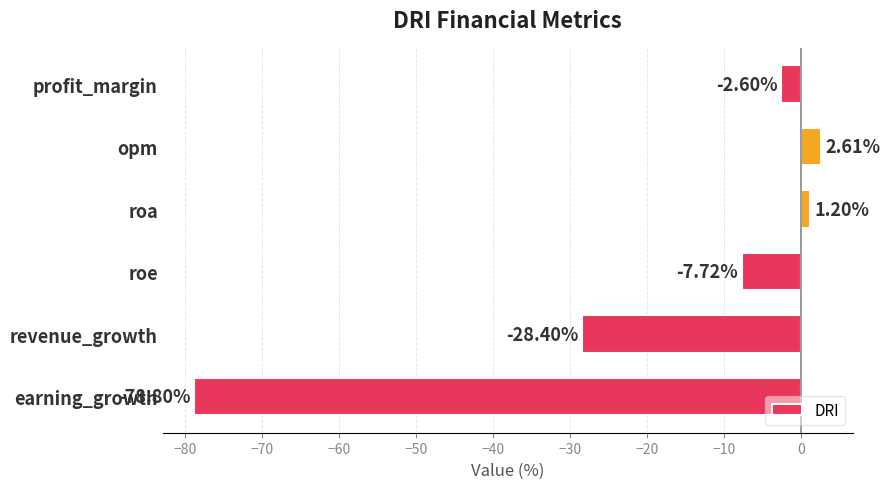

Rank the categories by value from highest to lowest.

opm, roa, profit_margin, roe, revenue_growth, earning_growth